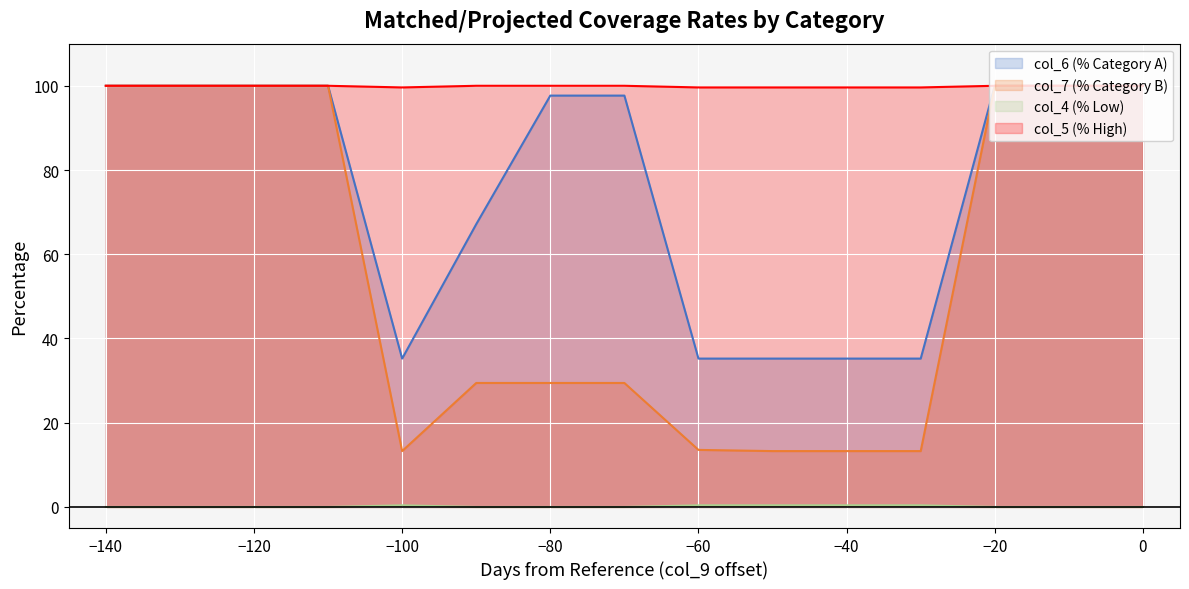

What is the average value of the col_7 (% Category B) series?

57.0